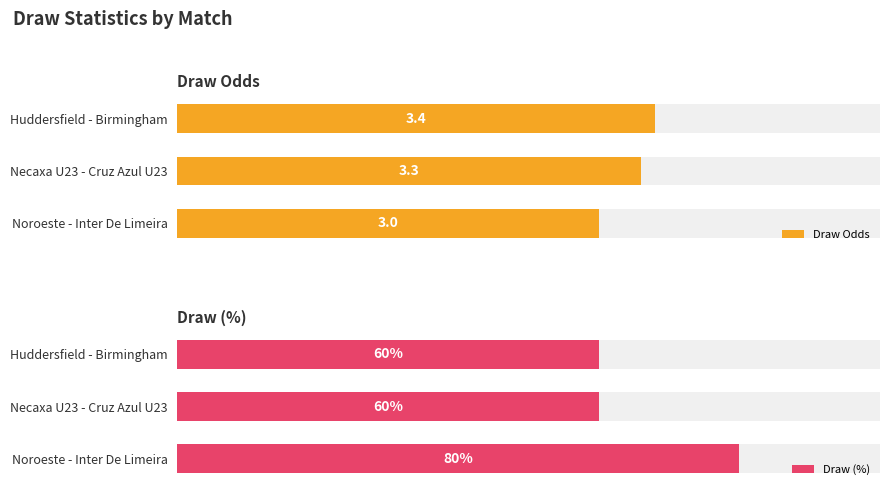

What value does the Draw Odds series have at Noroeste - Inter De Limeira?

3.0